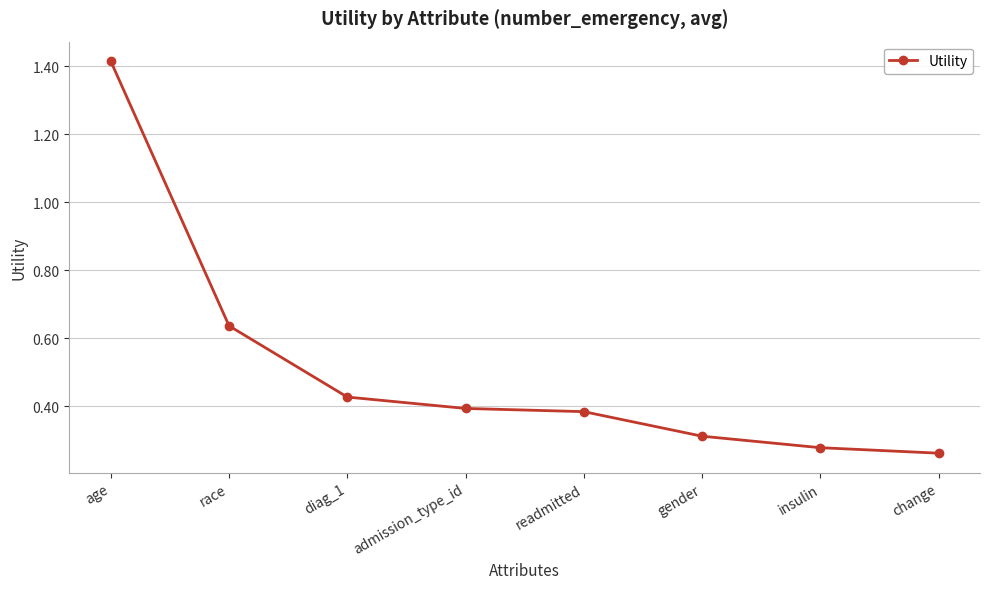

Which has a higher value, readmitted or diag_1?

diag_1